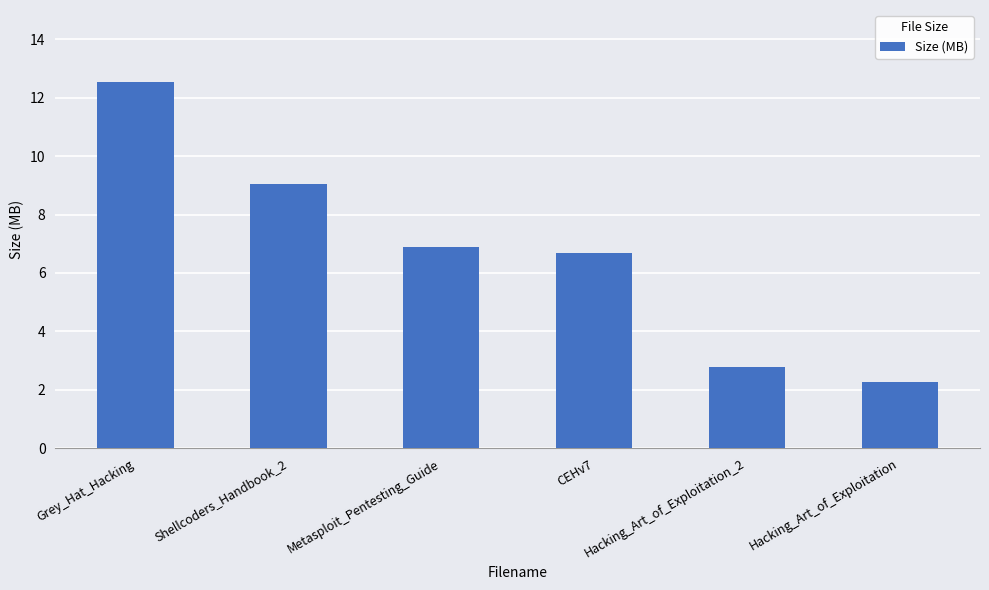

How many distinct data groups are displayed?

1